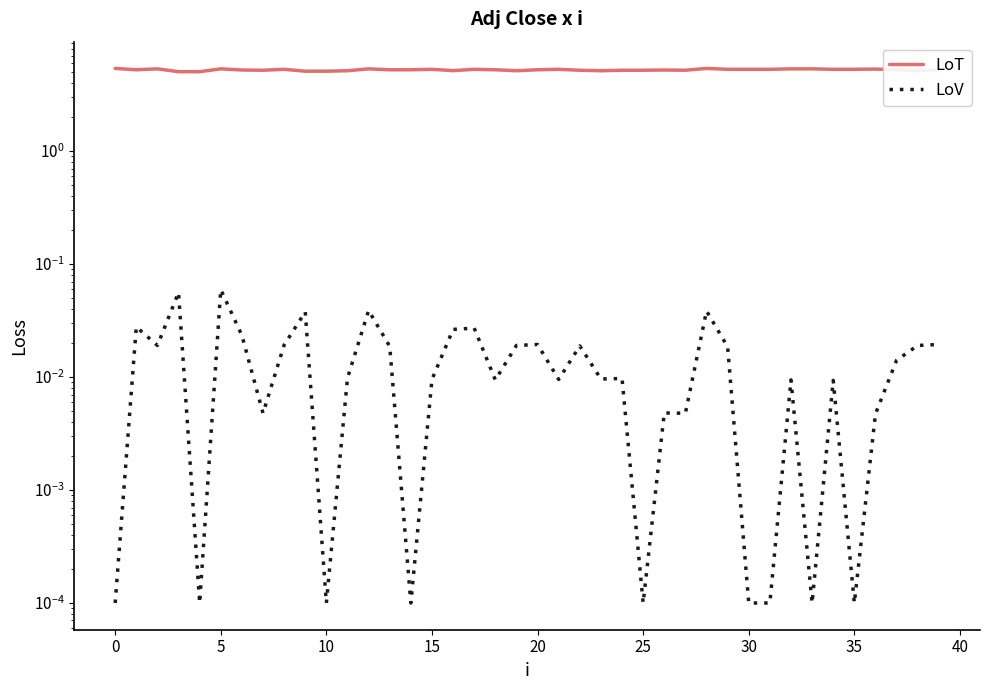

Which series has the widest spread of values?

Adj Close